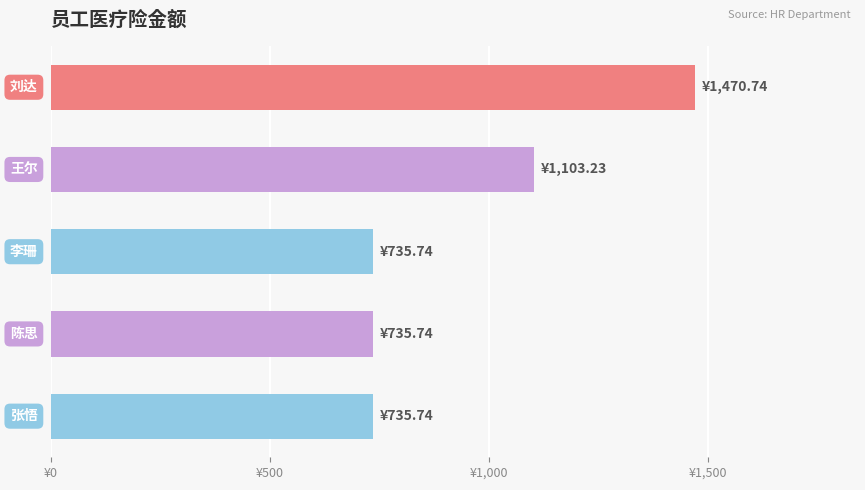

Does the chart contain any negative values?

No